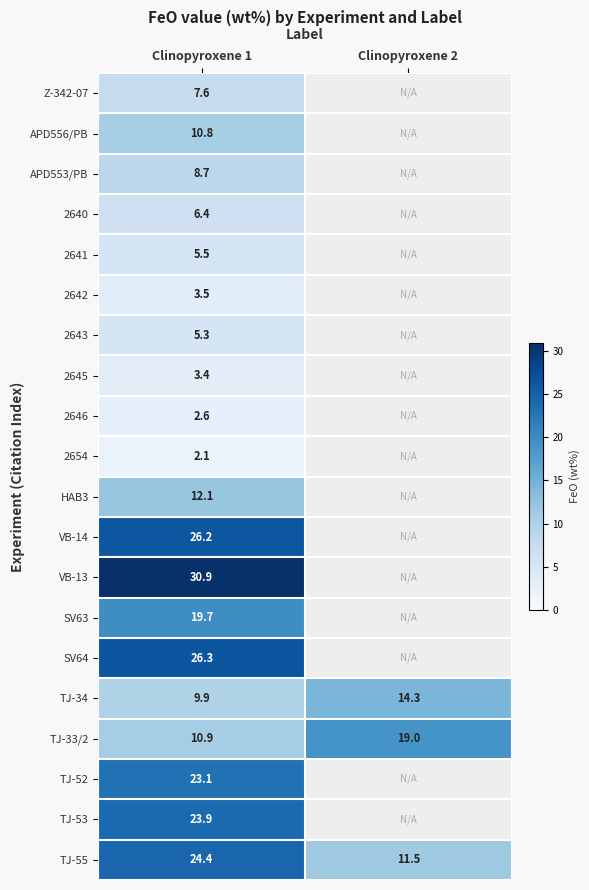

Which series changed the most between Clinopyroxene 1 and Clinopyroxene 2?

TJ-55